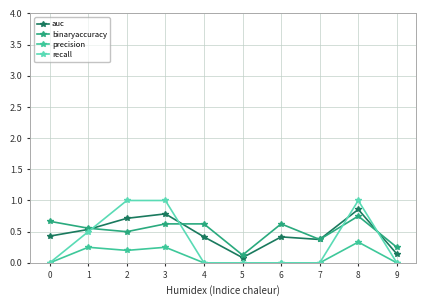

Which series ends up on top after the final intersection of recall and binaryaccuracy?

binaryaccuracy